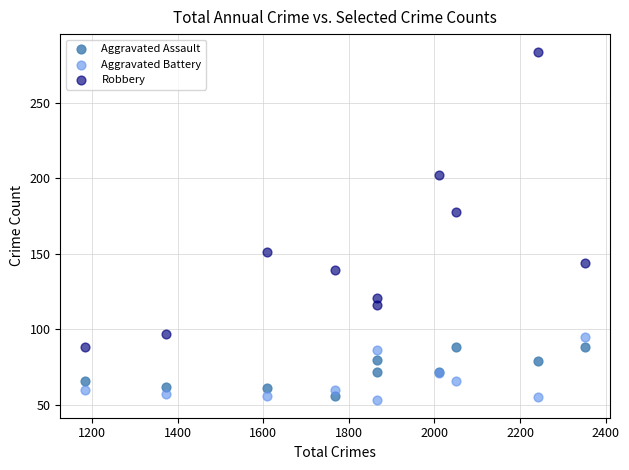

Which series reaches the maximum Y coordinate?

Robbery